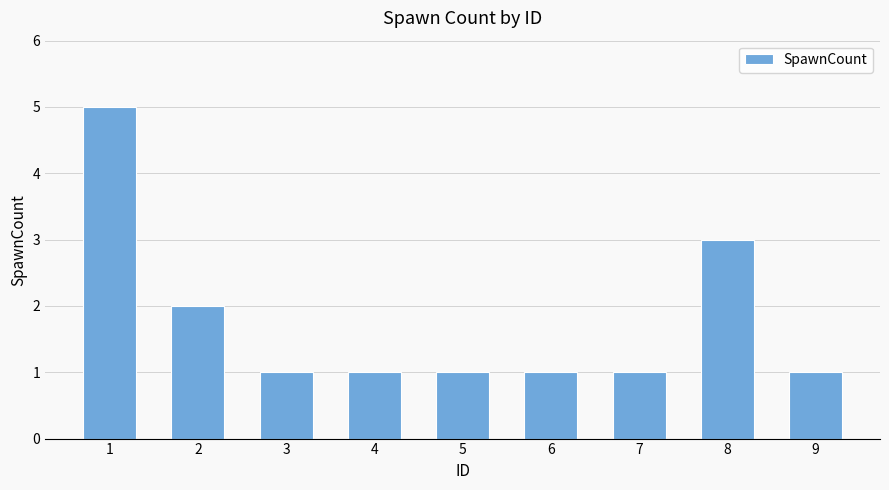

What is the change in value from 2 to 6?

-1